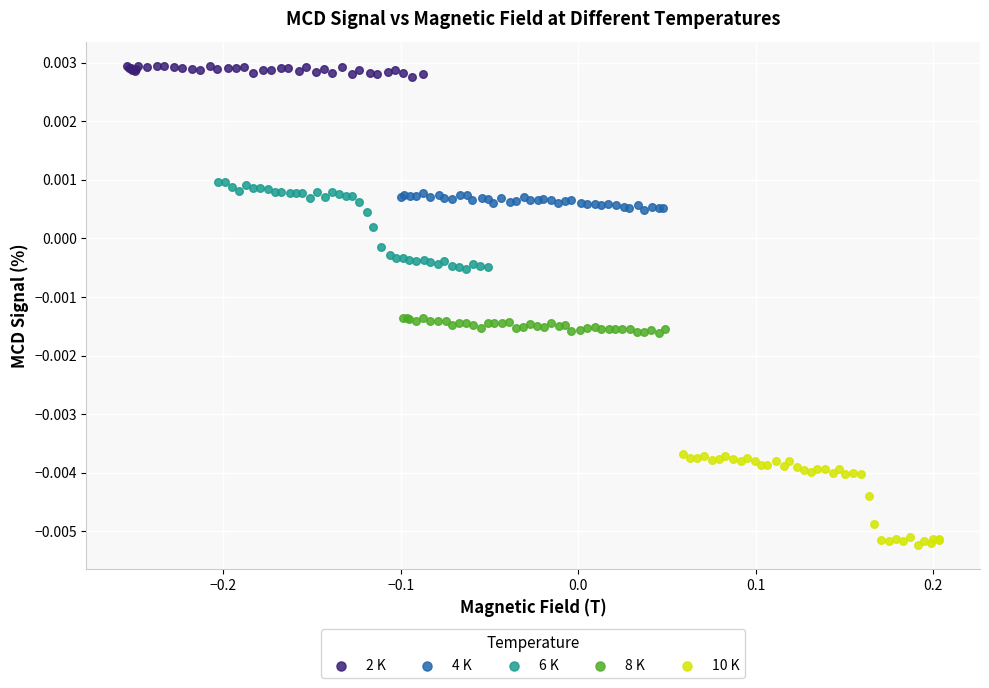

Which series reaches the minimum Y coordinate?

10 K